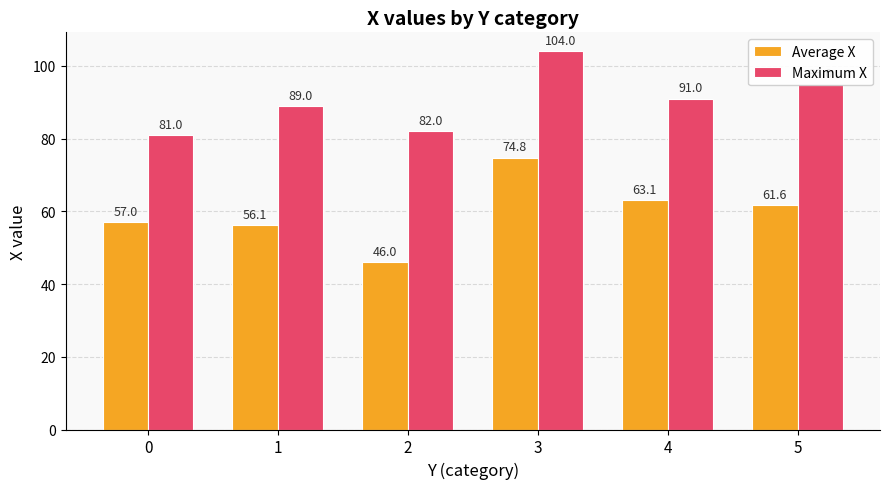

What is the spread (max minus min) of values at 5?

33.4